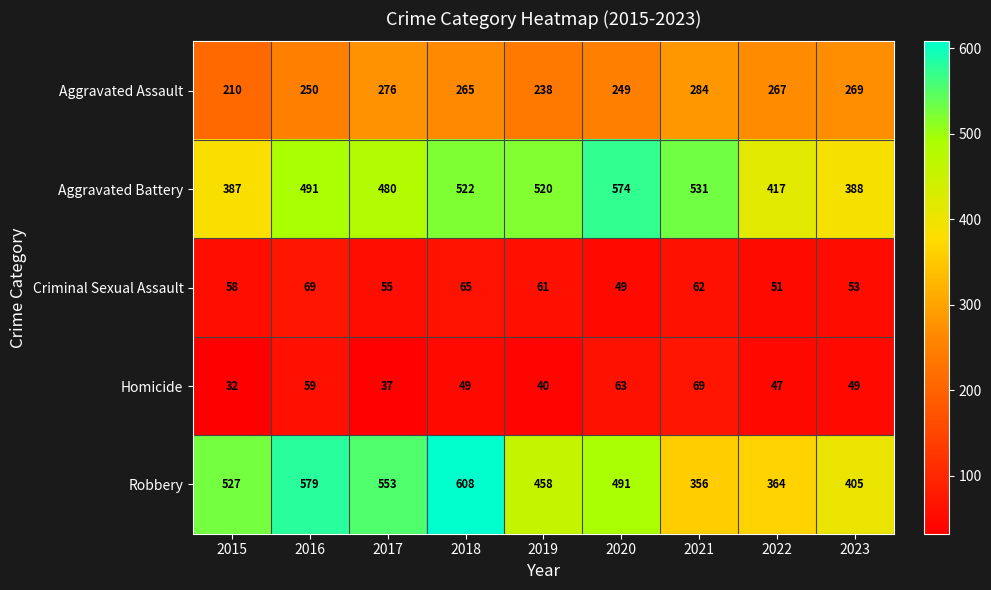

Is it true that Robbery equals 233 at 2022?

False